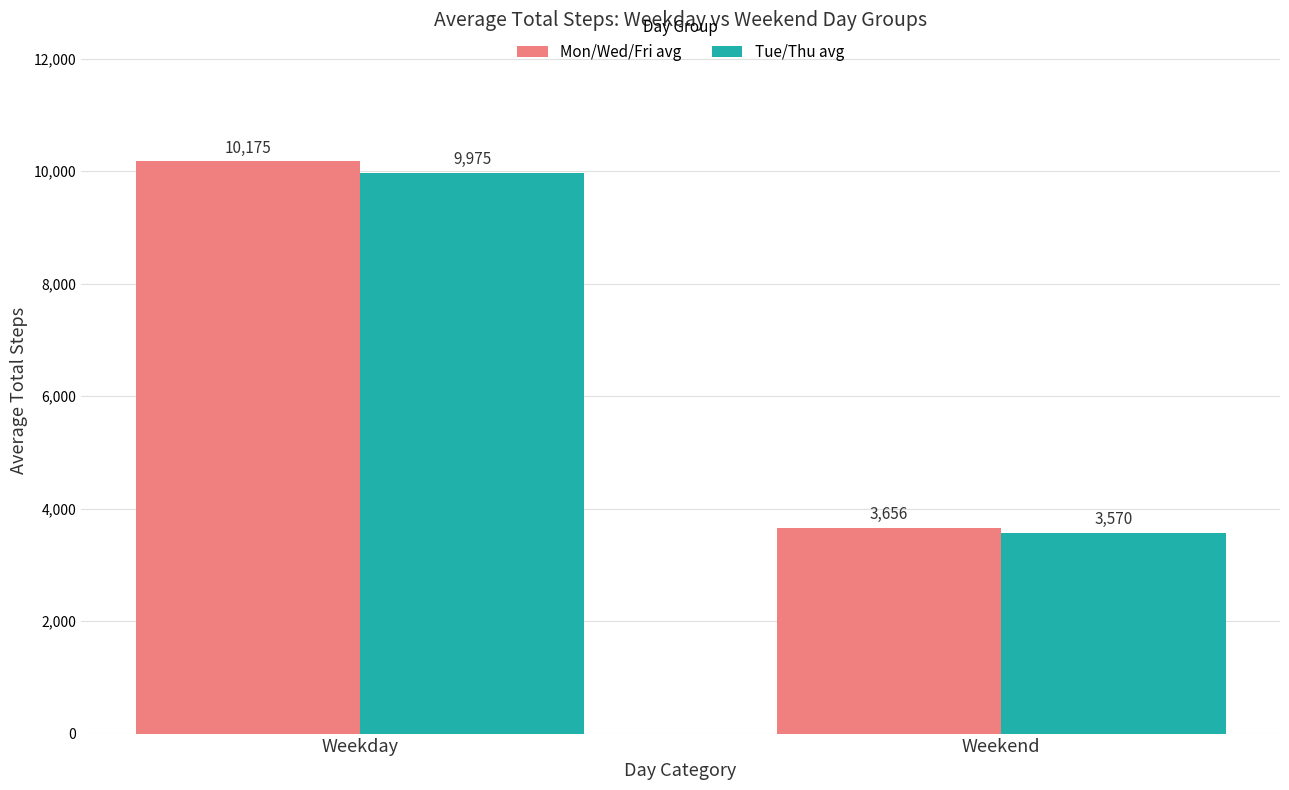

Which series has the largest total across all categories?

Mon/Wed/Fri avg